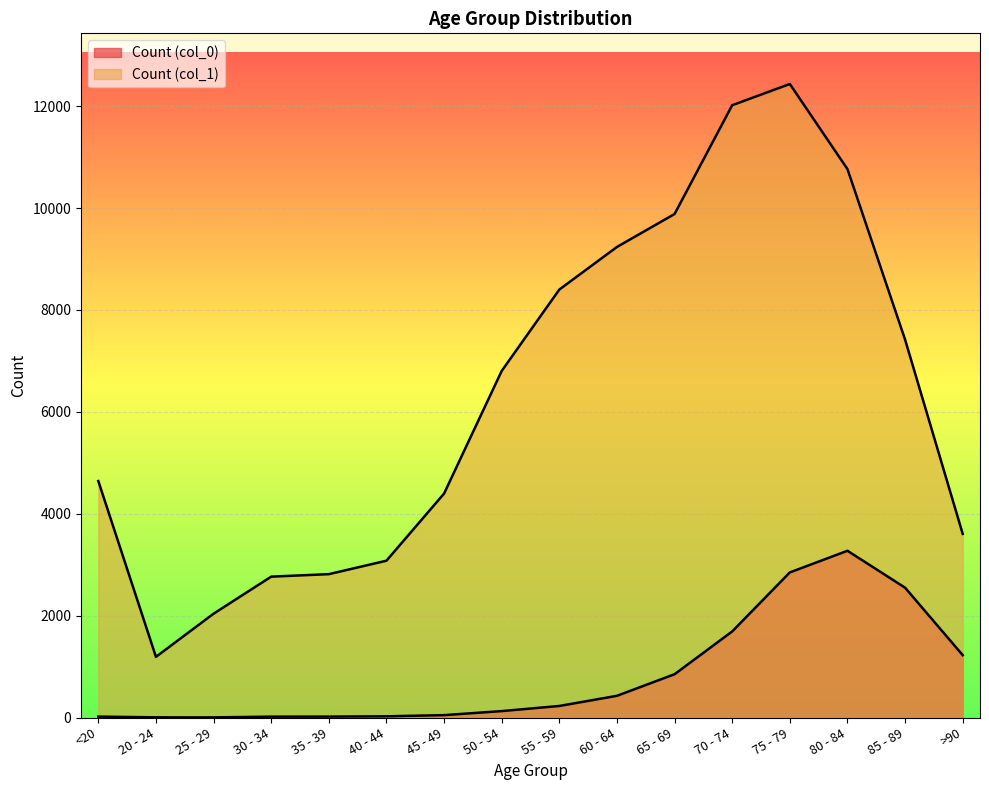

Reading left to right, list all the values displayed in this chart.

Count (col_0): 18	4	3	17	18	24	47	126	227	426	850	1690	2848	3273	2548	1224
Count (col_1): 4641	1191	2038	2765	2814	3078	4396	6803	8400	9236	9883	12018	12434	10764	7417	3604